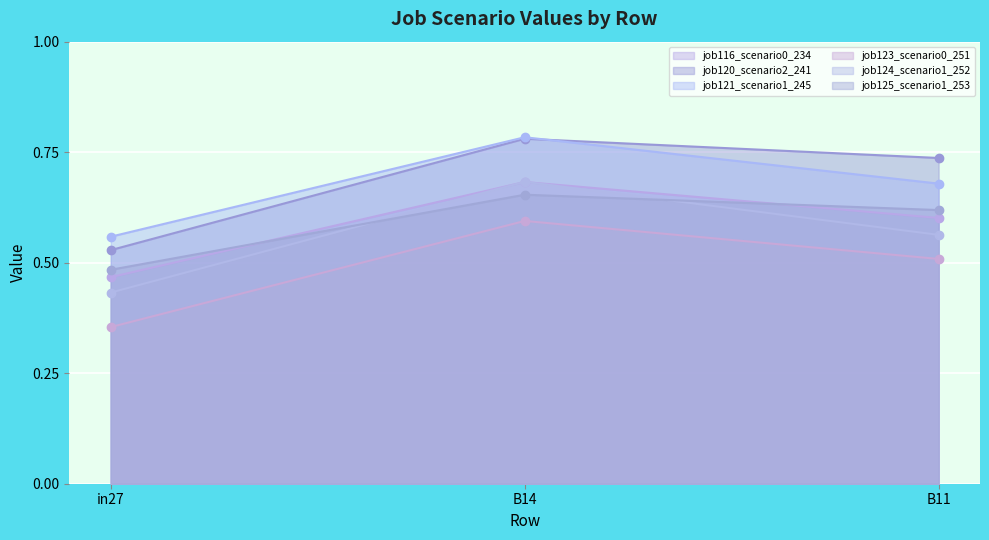

Does the chart display data point markers on the line(s)?

Yes